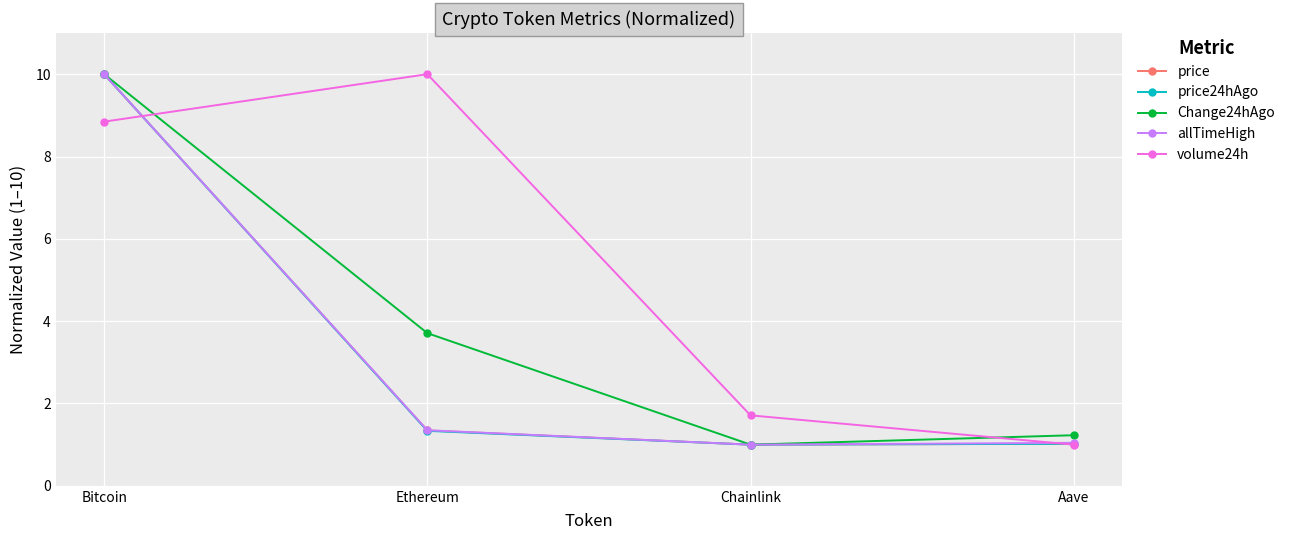

At which label does Change24hAgo reach its peak?

Bitcoin